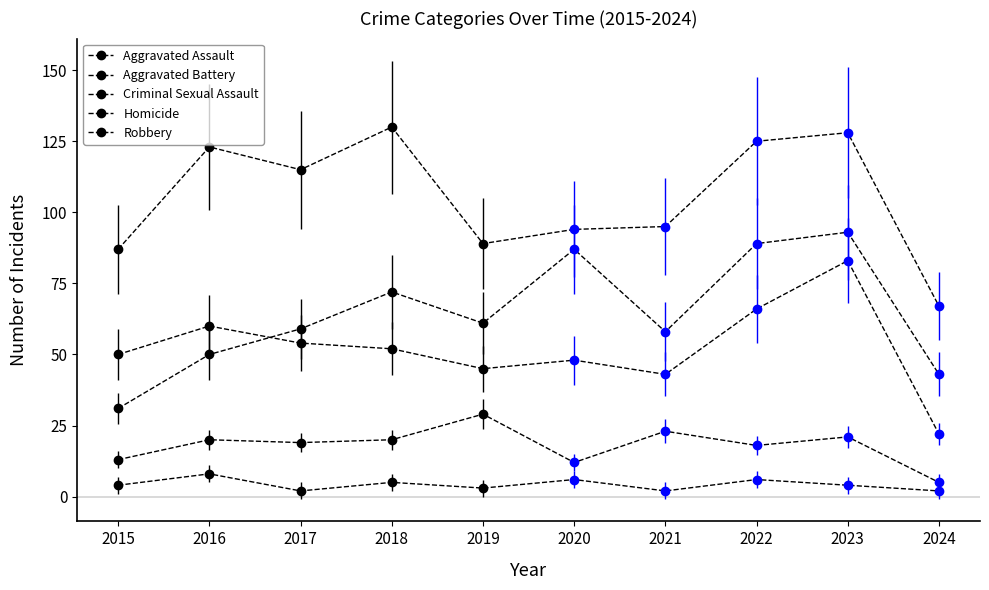

Which category has the highest value across all series?

2018